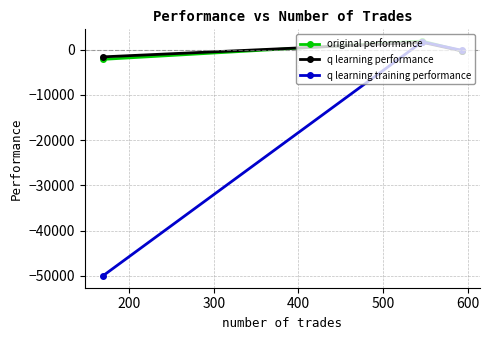

Which series has the widest spread of values?

q learning training performance